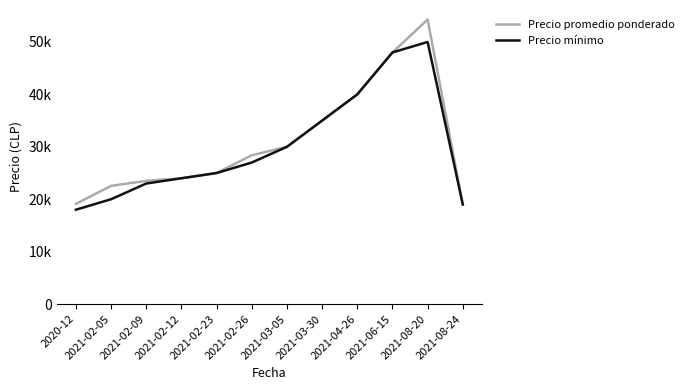

At which label does Precio mínimo first exceed 27000?

2021-03-05